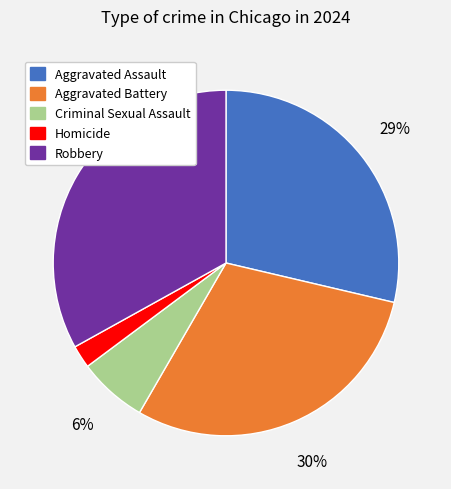

Combined, do Aggravated Assault and Homicide account for over 50%?

No